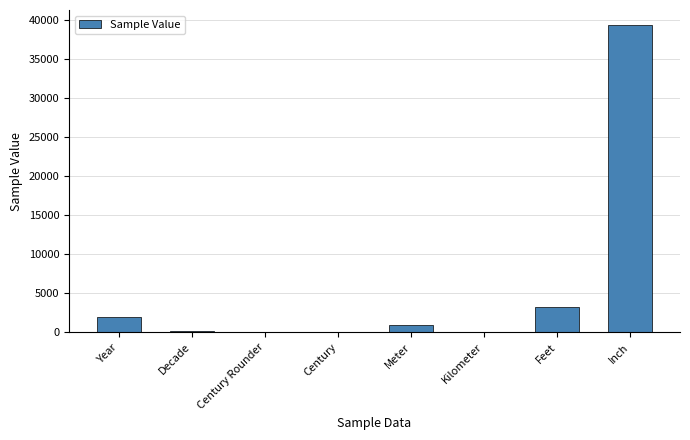

The value at Feet is 3280.8. True or false?

True